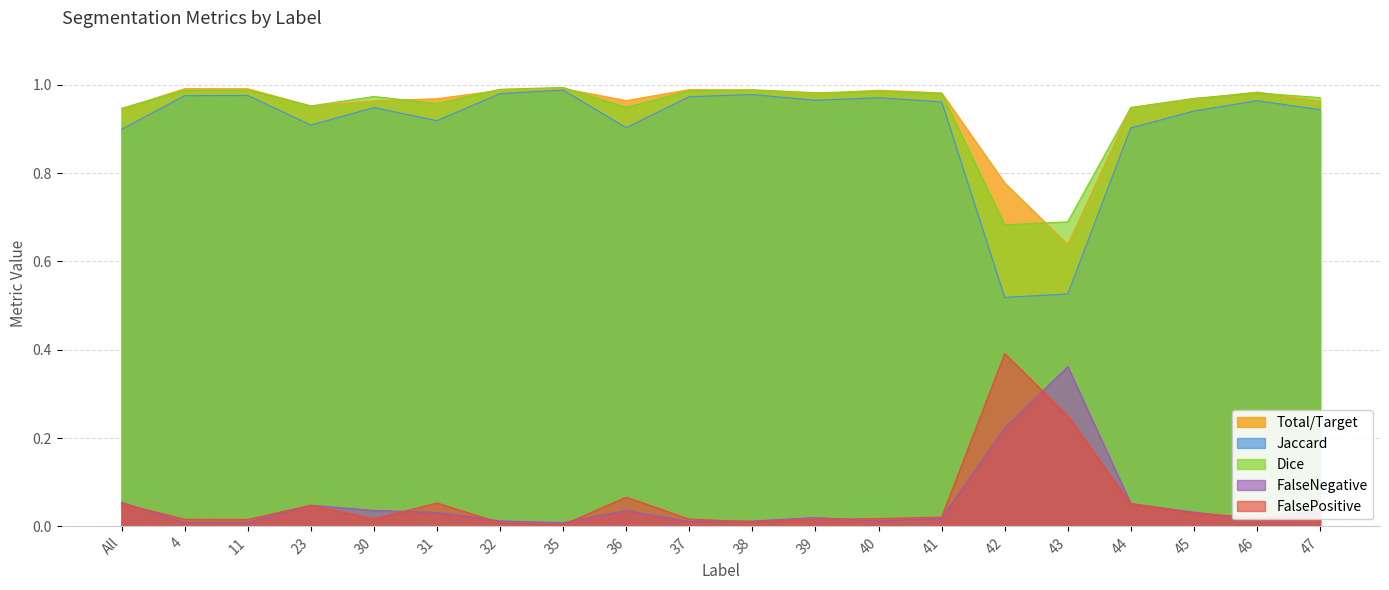

Reading left to right, extract all data points from this chart.

Total/Target: All=0.9	4=1.0	11=1.0	23=1.0	30=1.0	31=1.0	32=1.0	35=1.0	36=1.0	37=1.0	38=1.0	39=1.0	40=1.0	41=1.0	42=0.8	43=0.6	44=0.9	45=1.0	46=1.0	47=1.0
Jaccard: All=0.9	4=1.0	11=1.0	23=0.9	30=0.9	31=0.9	32=1.0	35=1.0	36=0.9	37=1.0	38=1.0	39=1.0	40=1.0	41=1.0	42=0.5	43=0.5	44=0.9	45=0.9	46=1.0	47=0.9
Dice: All=0.9	4=1.0	11=1.0	23=1.0	30=1.0	31=1.0	32=1.0	35=1.0	36=0.9	37=1.0	38=1.0	39=1.0	40=1.0	41=1.0	42=0.7	43=0.7	44=0.9	45=1.0	46=1.0	47=1.0
FalseNegative: All=0.1	4=0.0	11=0.0	23=0.0	30=0.0	31=0.0	32=0.0	35=0.0	36=0.0	37=0.0	38=0.0	39=0.0	40=0.0	41=0.0	42=0.2	43=0.4	44=0.1	45=0.0	46=0.0	47=0.0
FalsePositive: All=0.1	4=0.0	11=0.0	23=0.0	30=0.0	31=0.1	32=0.0	35=0.0	36=0.1	37=0.0	38=0.0	39=0.0	40=0.0	41=0.0	42=0.4	43=0.2	44=0.1	45=0.0	46=0.0	47=0.0